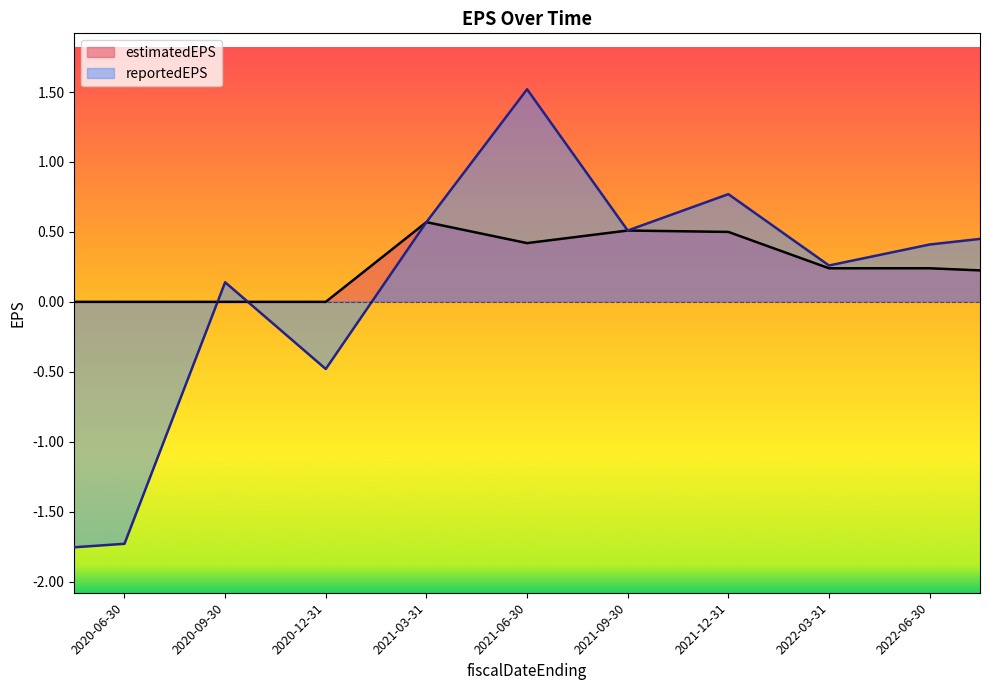

Reading left to right, extract all data points from this chart.

reportedEPS: 2022-09-30=0.5	2022-06-30=0.4	2022-03-31=0.3	2021-12-31=0.8	2021-09-30=0.5	2021-06-30=1.5	2021-03-31=0.6	2020-12-31=-0.5	2020-09-30=0.1	2020-06-30=-1.7	2020-03-31=-1.8
estimatedEPS: 2022-09-30=0.2	2022-06-30=0.2	2022-03-31=0.2	2021-12-31=0.5	2021-09-30=0.5	2021-06-30=0.4	2021-03-31=0.6	2020-12-31=0.0	2020-09-30=0.0	2020-06-30=0.0	2020-03-31=0.0